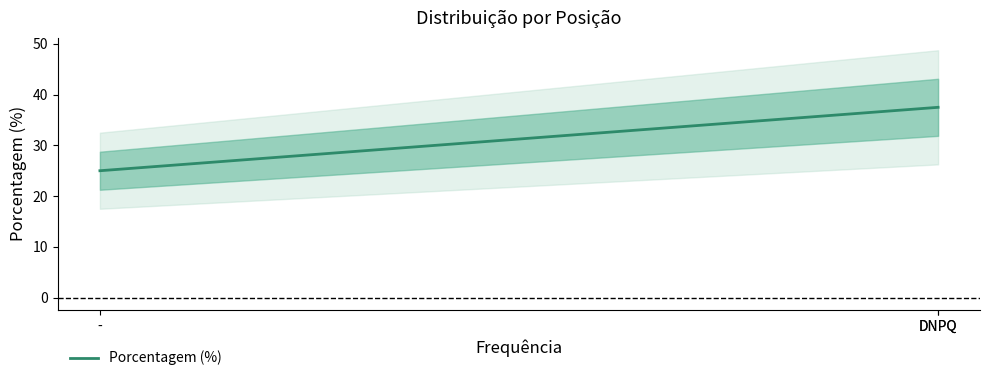

What is the difference between the maximum and minimum values?

12.5